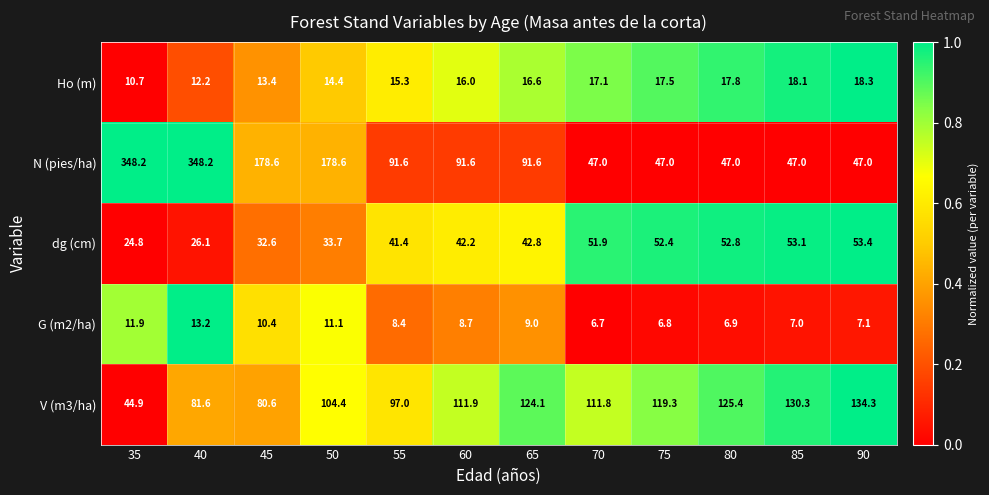

True or false: V (m3/ha) has a value of 134.3 at 90.

True